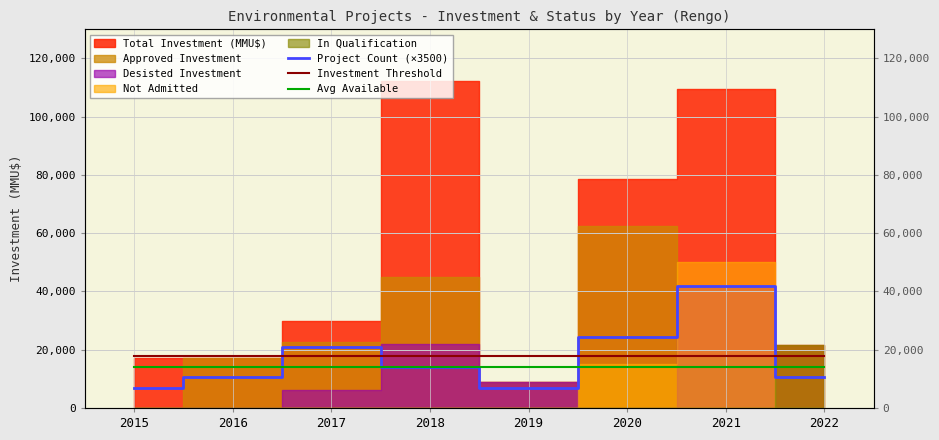

Reading left to right, extract all data points from this chart.

Project Count (×3500): 7000	10500	21000	14000	7000	24500	42000	10500
Investment Threshold: 18000	18000	18000	18000	18000	18000	18000	18000
Avg Available: 14000	14000	14000	14000	14000	14000	14000	14000